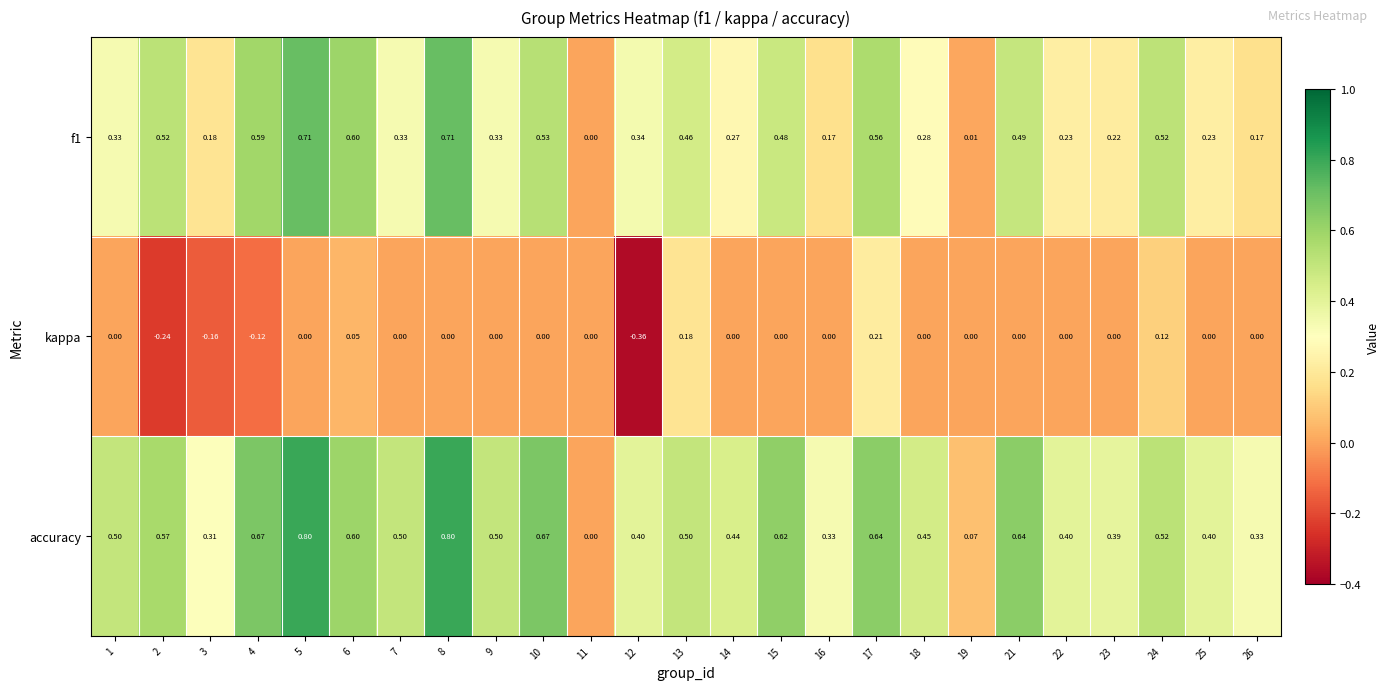

Which series has the largest total across all categories?

accuracy